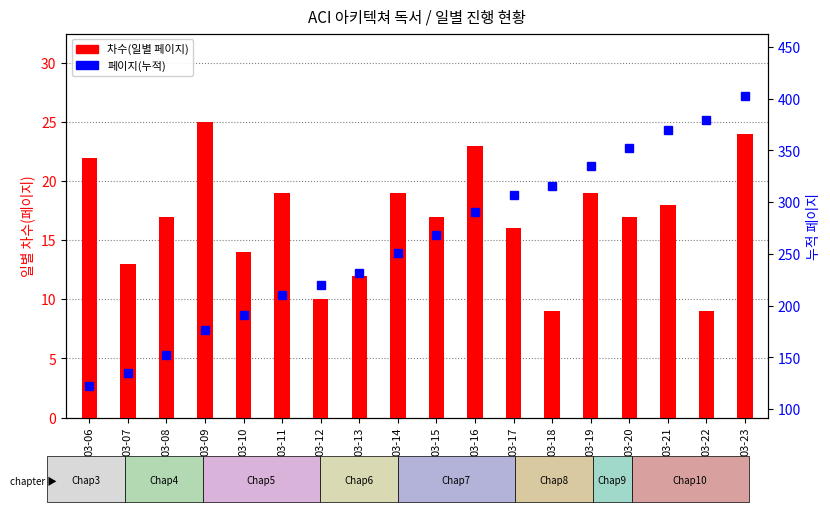

Which label corresponds to the smallest value in the chart?

03-18